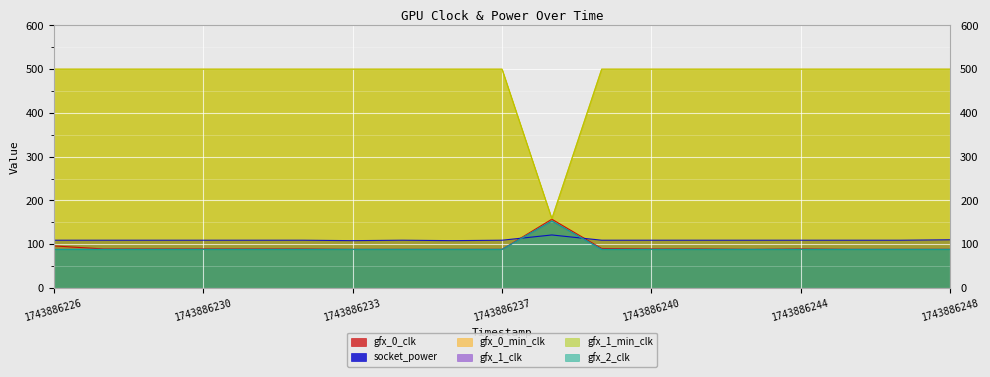

Count the number of data series in this chart.

6